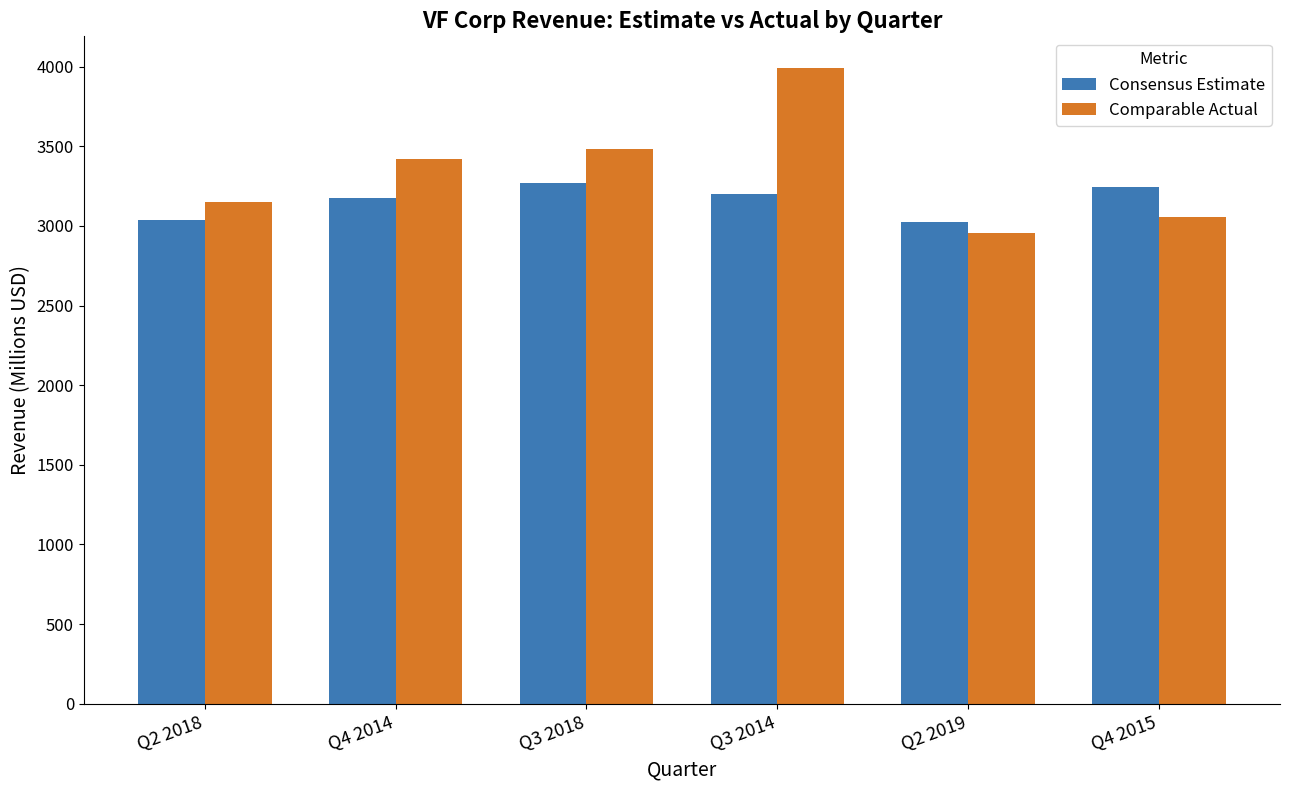

Count the number of data series in this chart.

2